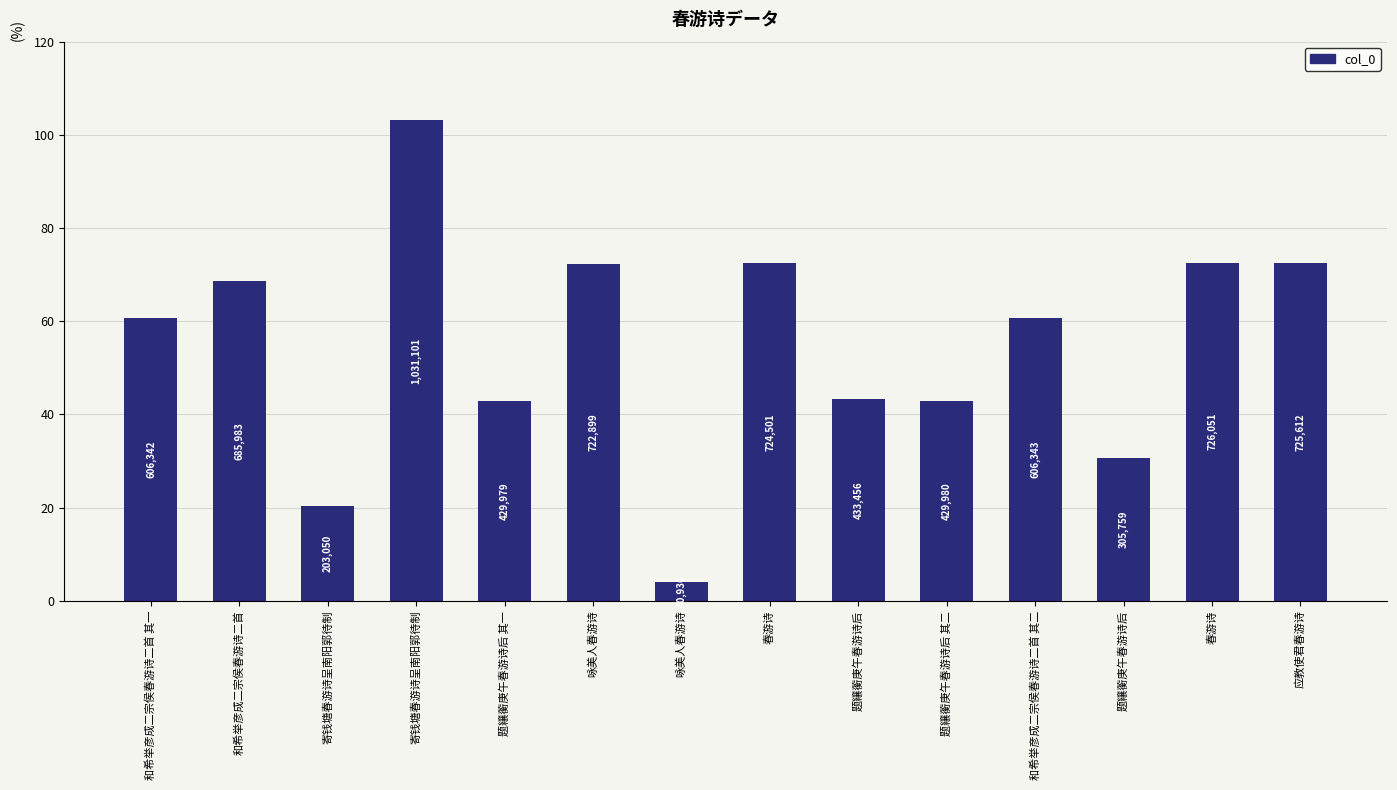

What is the difference between the values at 寄钱塘春游诗呈南阳郭待制 and 题纕蘅庚午春游诗后?

725342